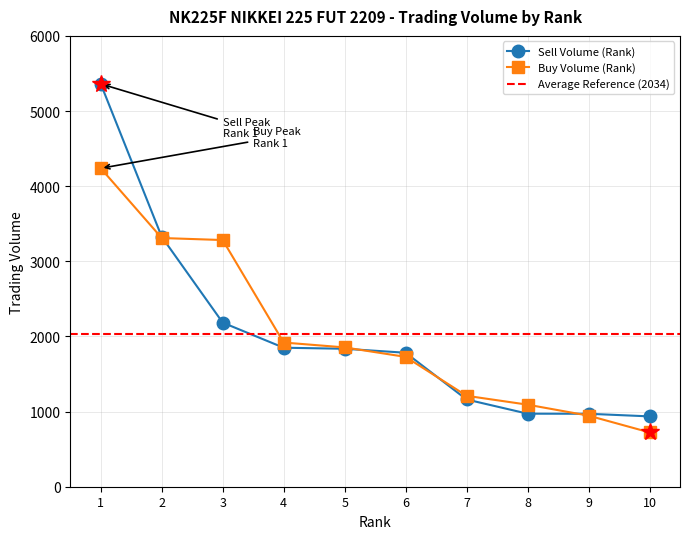

At 7, list the series in order from smallest to largest.

Sell Volume (Rank), Buy Volume (Rank)